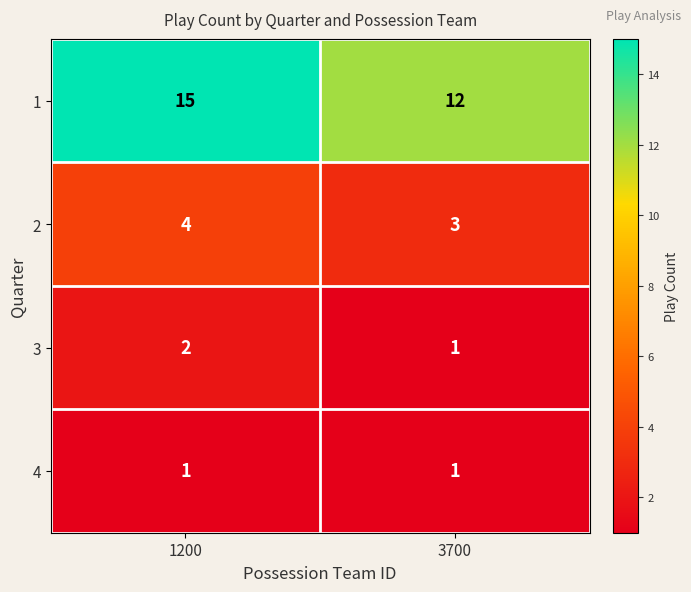

Which series has the largest range (max minus min)?

1